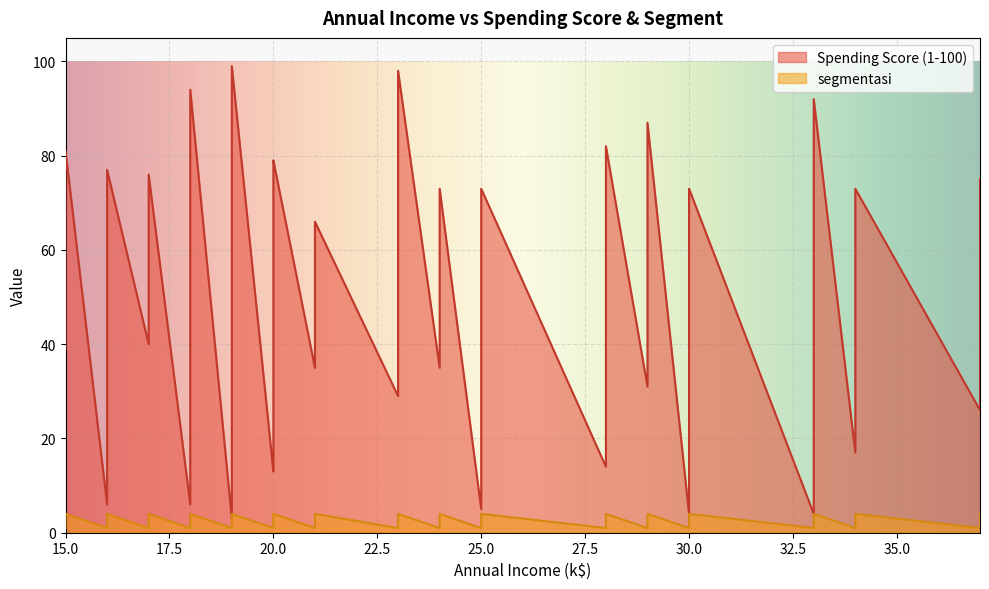

Which series has the largest range (max minus min)?

Spending Score (1-100)